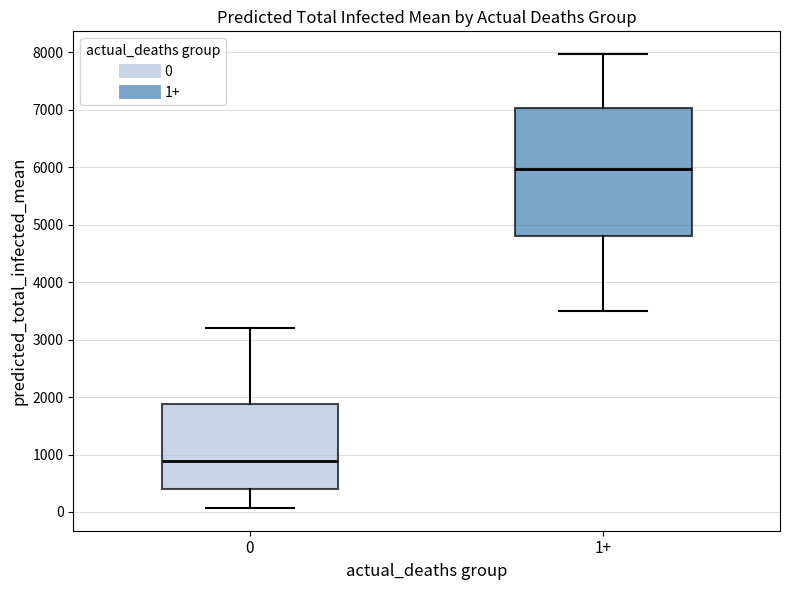

Where does the lower whisker of the box for 0 end on the y-axis? The values are not printed on the chart, so give them approximately, as read against the axis.

100